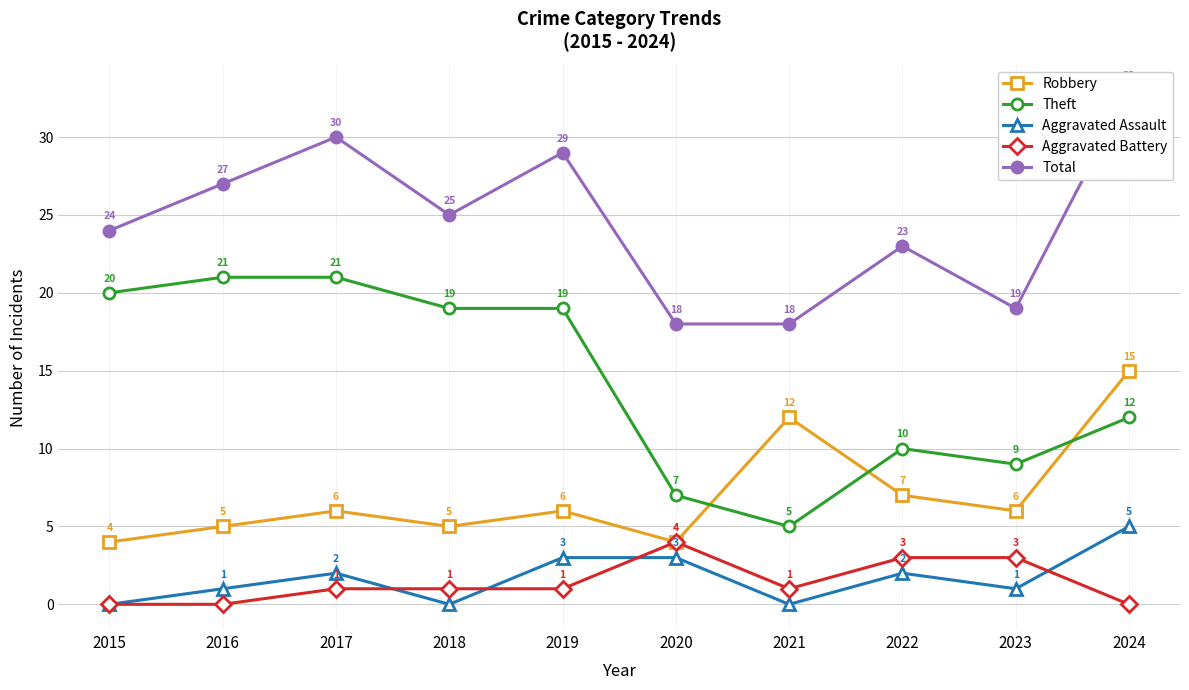

How many values in Aggravated Assault are above zero?

7